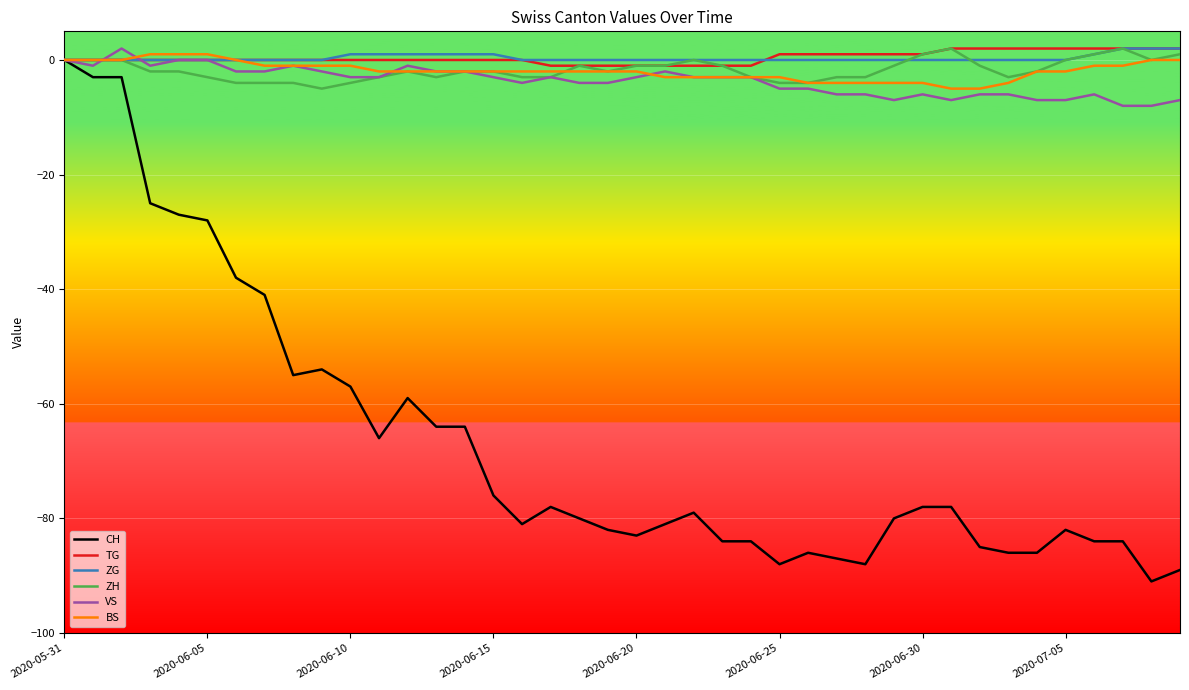

Which series has the largest range (max minus min)?

CH